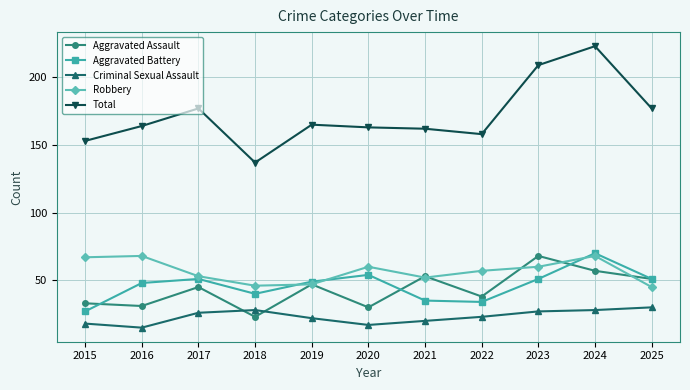

What is the approximate value of Aggravated Assault at 2019, to the nearest 10?

50